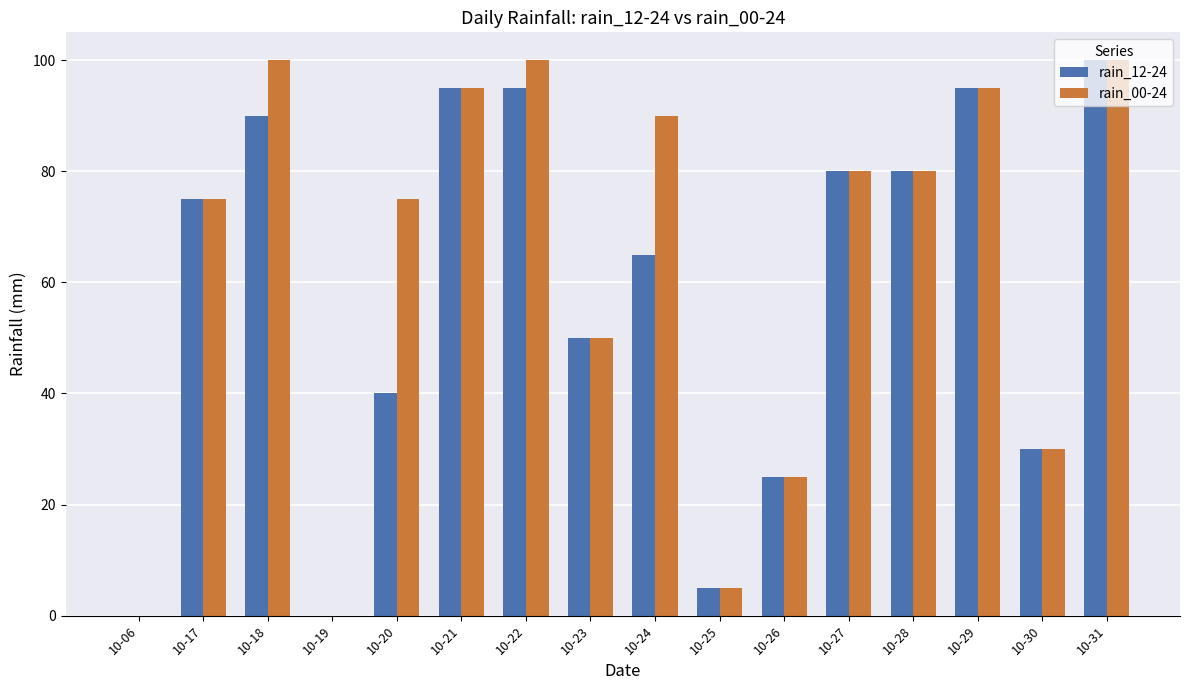

What is the total value across all series at 10-17?

150